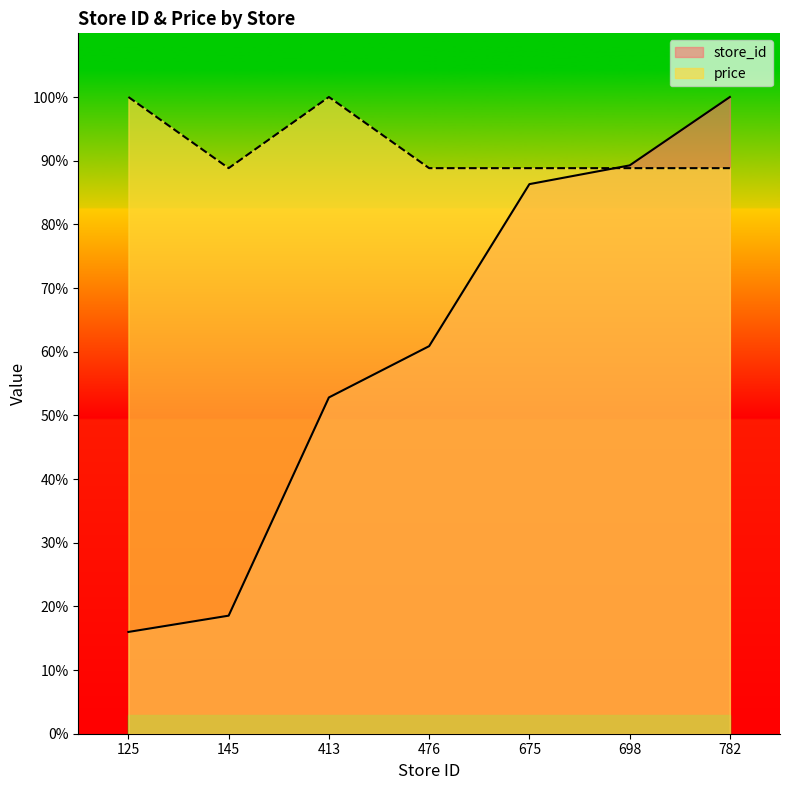

Is it true that price equals 44.0 at 413?

False